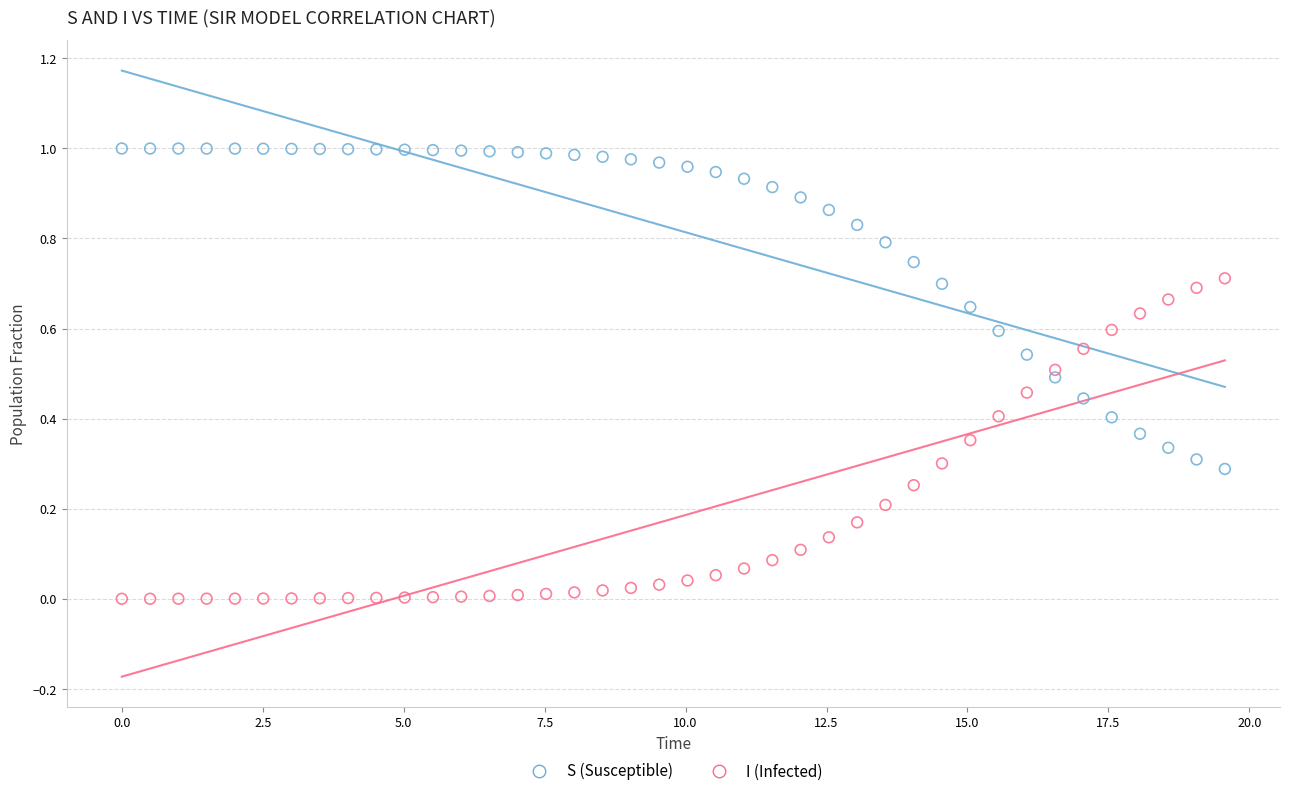

Across all data points, what is the range of X values (max minus min)?

19.6